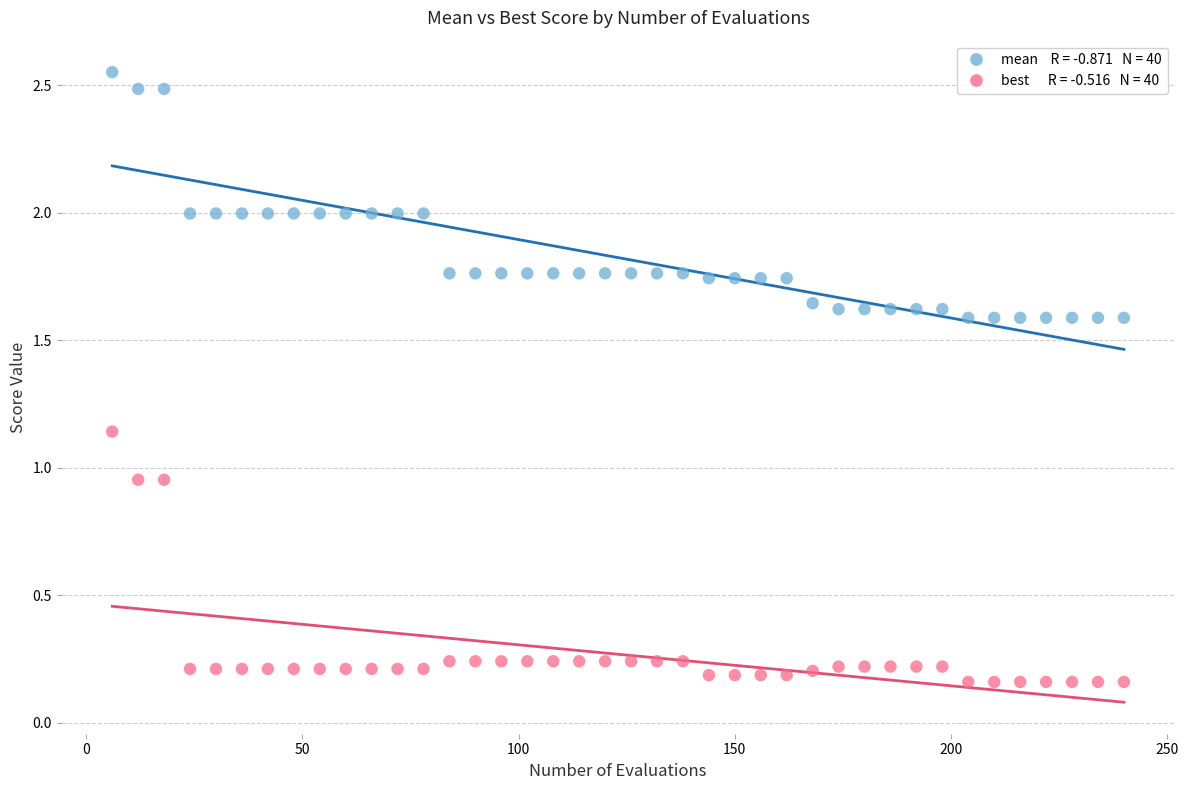

Across all data points, what is the range of Y values (max minus min)?

2.4